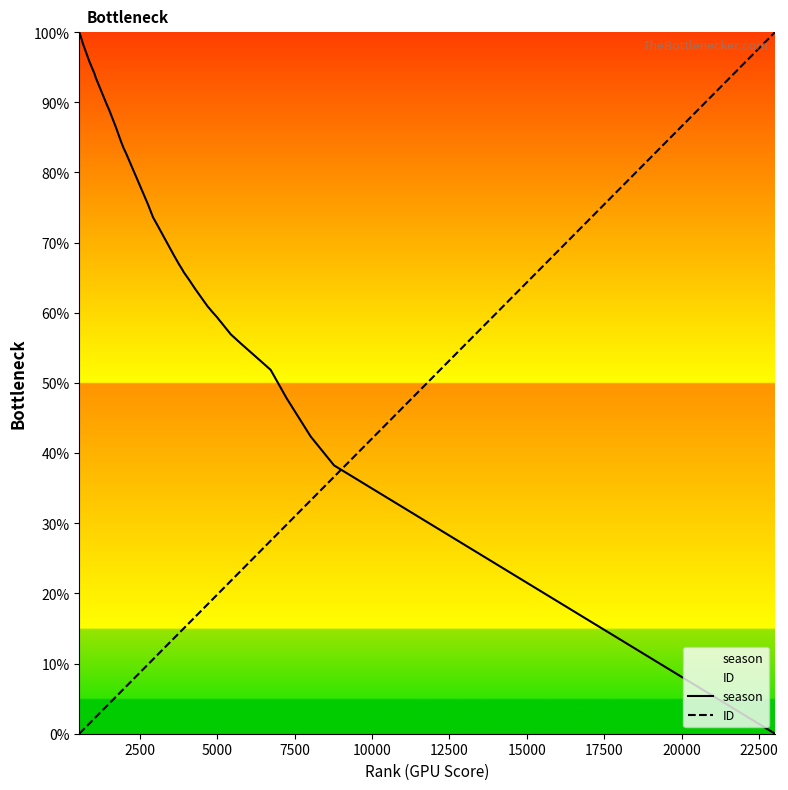

Reading left to right, list all the values displayed in this chart.

season: 100.0	98.9	98.4	95.8	94.6	94.1	93.5	89.8	88.9	87.4	86.5	84.4	83.5	82.6	75.6	75.0	74.9	73.6	72.3	68.2	66.8	66.7	66.0	65.8	64.7	63.4	60.9	60.7	60.2	59.4	58.8	58.8	56.9	55.6	52.8	51.9	47.8	42.4	38.2	0.0
ID: 0.0	0.4	0.5	1.4	2.0	2.2	2.4	3.9	4.3	4.9	5.2	6.0	6.4	6.8	9.8	10.1	10.1	10.6	11.3	13.6	14.4	14.5	14.9	15.0	15.8	16.7	18.5	18.7	19.0	19.8	20.2	20.3	21.8	23.2	26.5	27.5	29.8	33.3	36.6	100.0